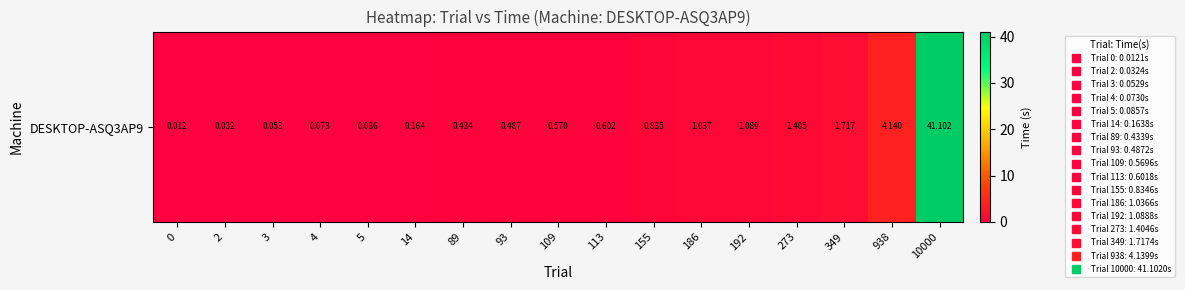

What is the sum of all values?

53.8